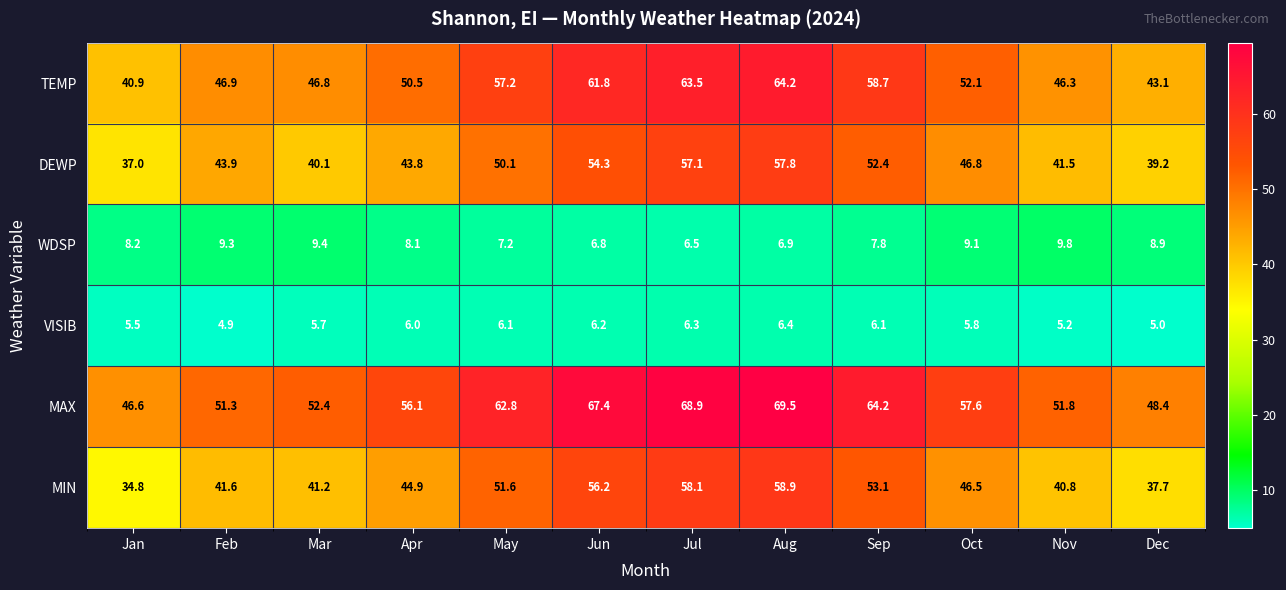

Where does the MAX series first go above 57?

May